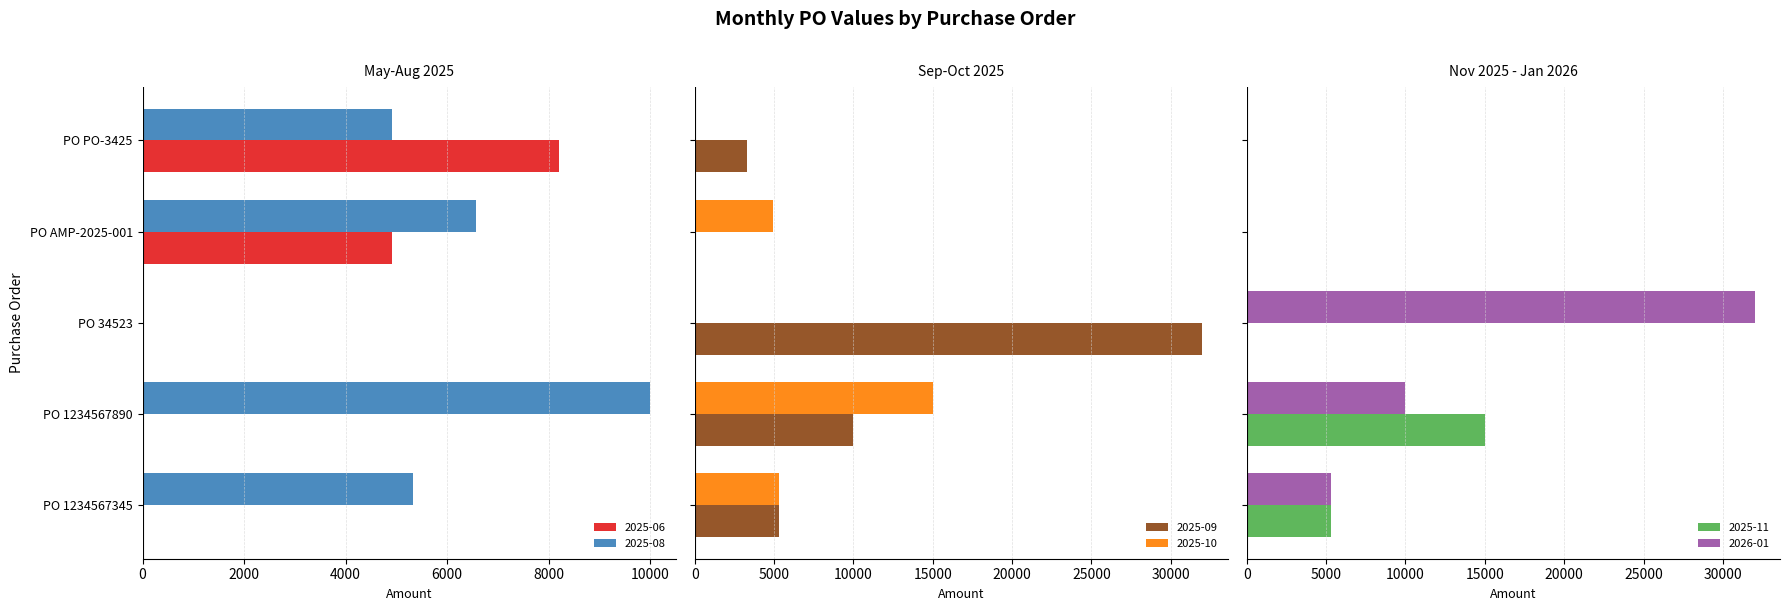

Reading left to right, list all the values displayed in this chart.

2025-06: 0.0	0.0	0.0	4920.6	8200.0
2025-08: 5333.3	10000.0	0.0	6560.8	4920.0
2025-09: 5333.3	10000.0	32000.0	0.0	3280.0
2025-10: 5333.3	15000.0	0.0	4920.6	0.0
2025-11: 5333.3	15000.0	0.0	0.0	0.0
2026-01: 5333.3	10000.0	32000.0	0.0	0.0